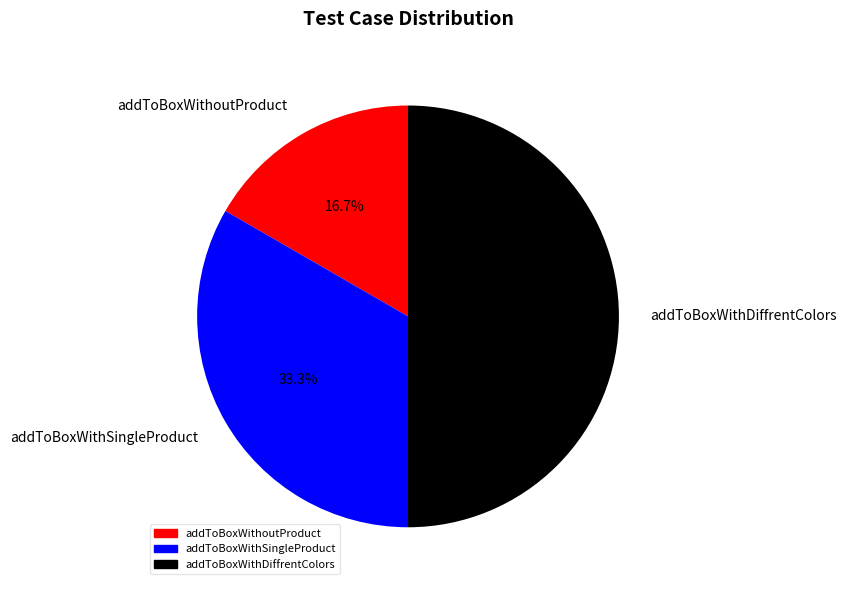

Between addToBoxWithoutProduct and addToBoxWithDiffrentColors, which is larger?

addToBoxWithDiffrentColors